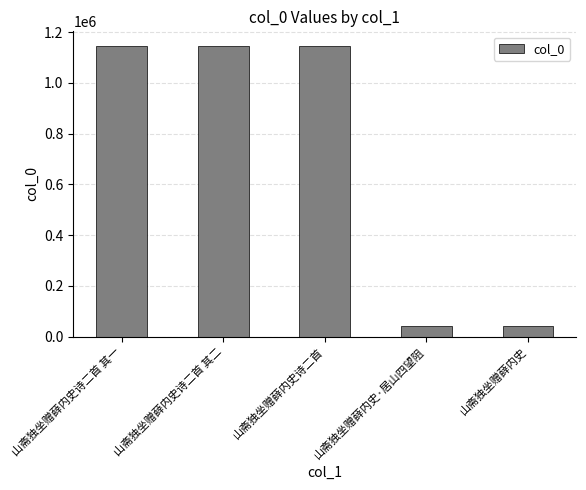

Which has a higher value, 山斋独坐赠薛内史·居山四望阻 or 山斋独坐赠薛内史诗二首 其一?

山斋独坐赠薛内史诗二首 其一